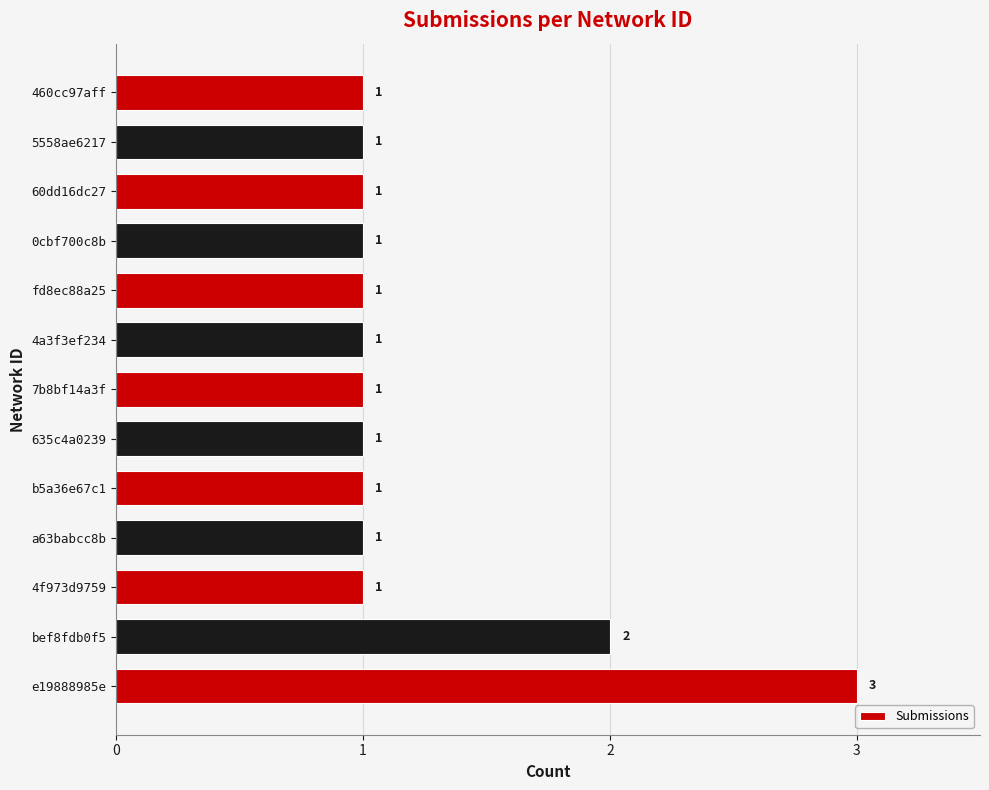

What is the ratio of the value at 0cbf700c8b to the value at 60dd16dc27?

1.0